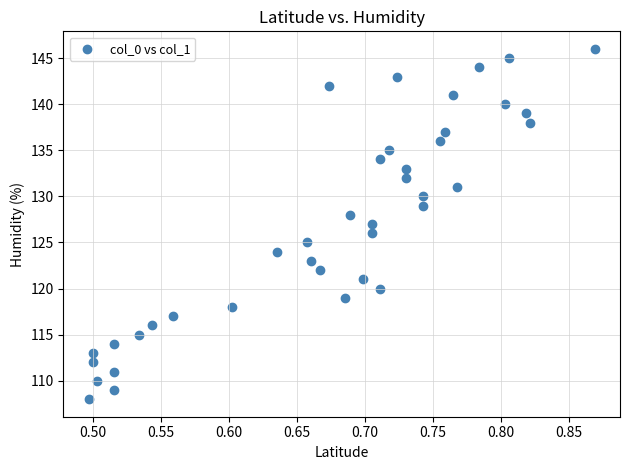

What is the range of Y values (max minus min)?

38